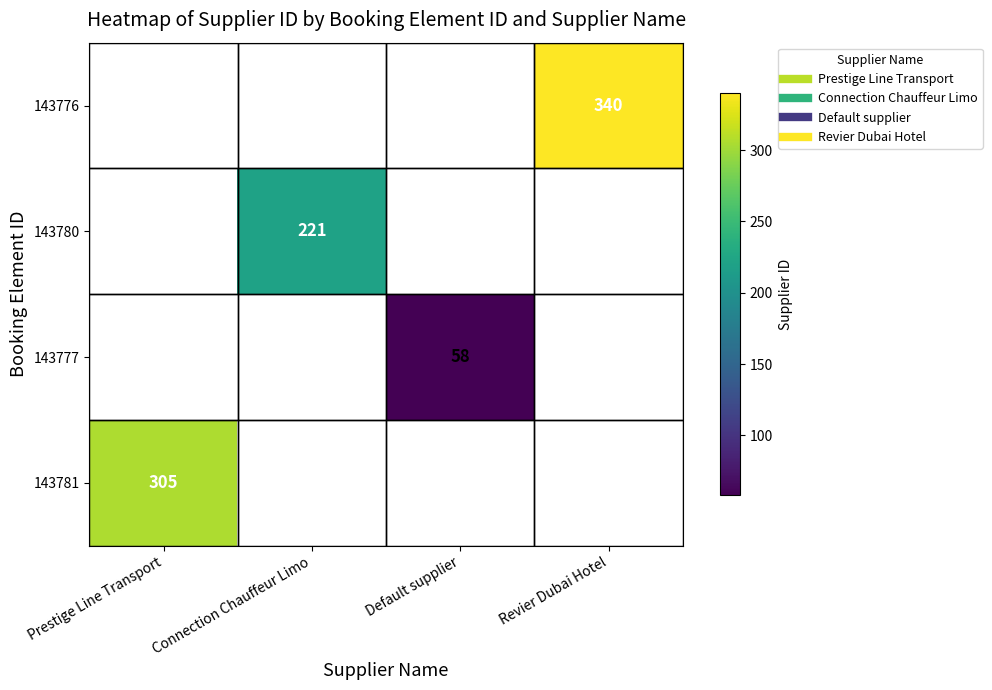

Rank the categories by 143776 value from highest to lowest.

Revier Dubai Hotel, Prestige Line Transport, Connection Chauffeur Limo, Default supplier